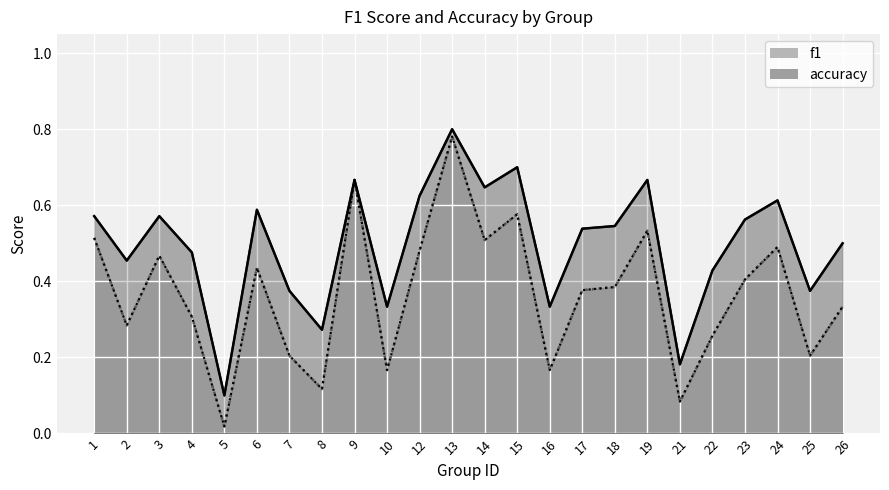

What is the approximate value of f1 at 22?

0.3